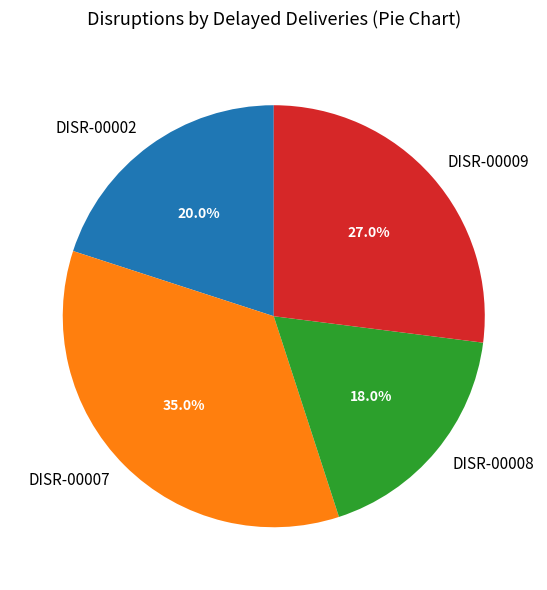

Is there a majority slice in this chart?

No